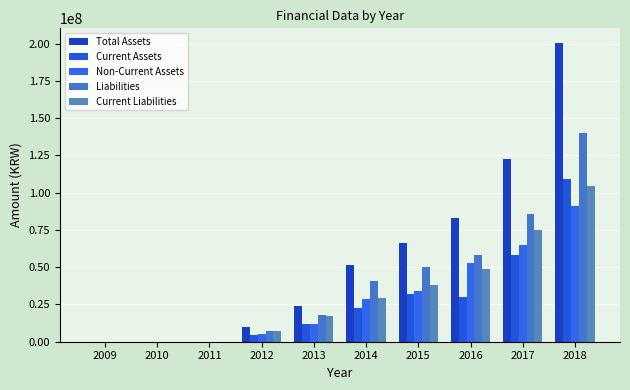

Which series has the largest total across all categories?

Total Assets